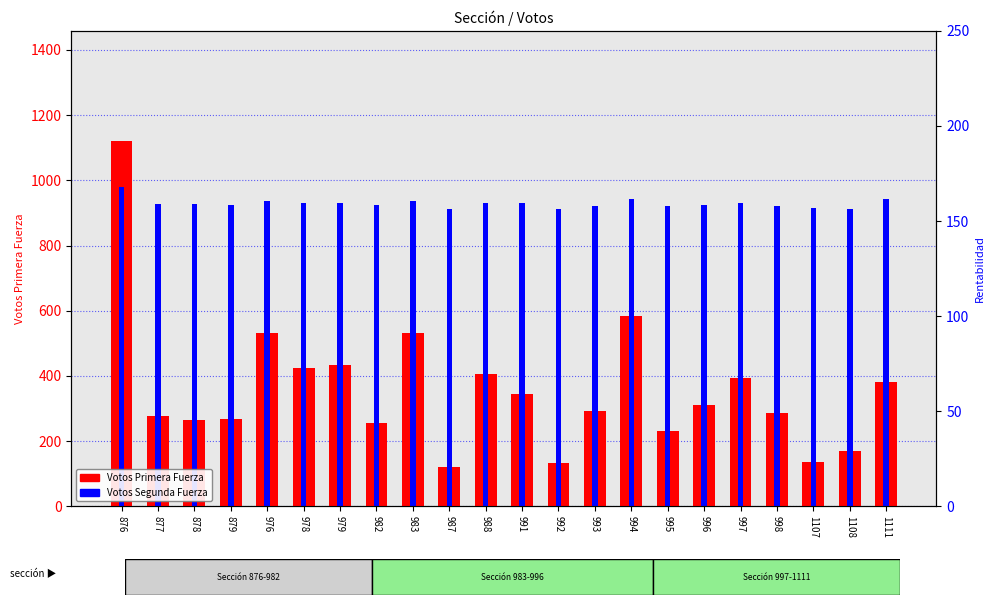

The chart shows a value of 312 at 996. True or false?

True